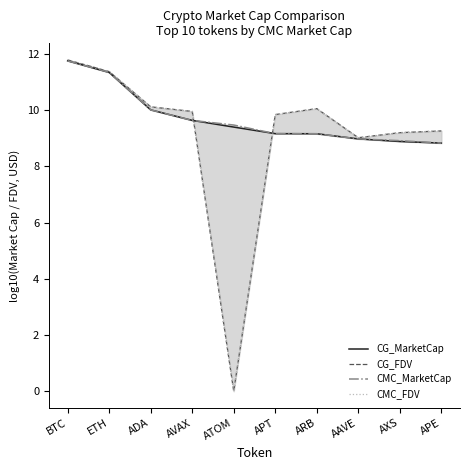

At which category does the chart reach its minimum across all series?

ATOM